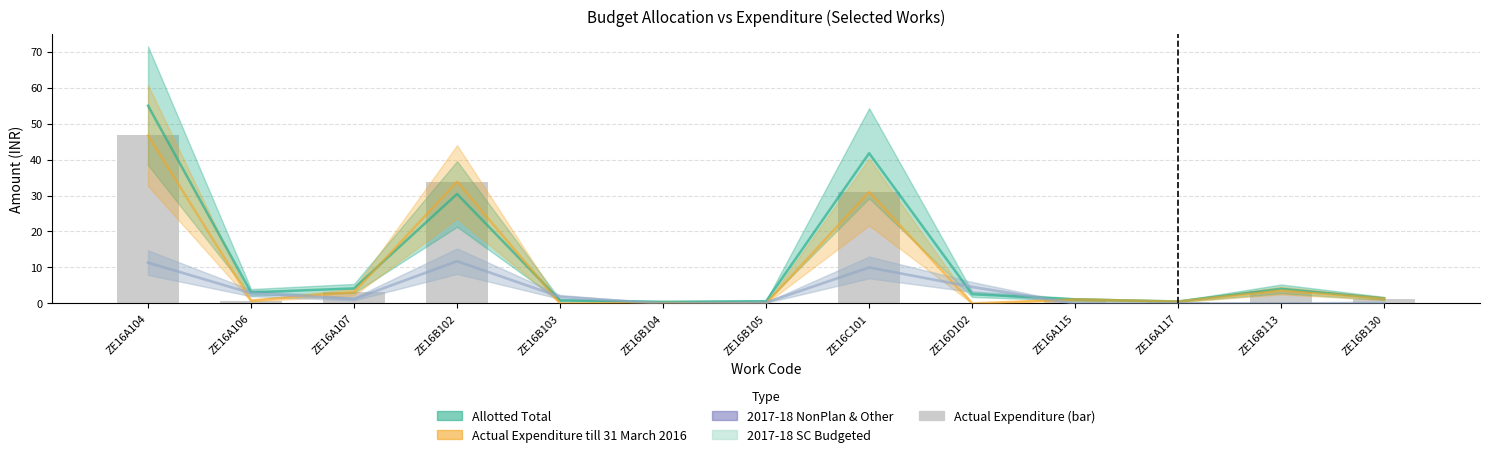

Reading right to left, extract all data points from this chart.

Allotted Total: 1.4	4.1	0.6	1.1	2.6	41.8	0.6	0.5	0.8	30.4	4.2	3.1	55.0
Actual Expenditure till 31 March 2016: 1.3	3.6	0.5	1.1	0.0	31.0	0.0	0.1	0.0	33.8	3.1	0.8	46.7
2017-18 NonPlan & Other: 0.1	0.0	0.0	0.0	4.6	10.0	0.2	0.0	1.8	11.7	1.2	2.9	11.3
2017-18 SC Budgeted: 0.1	0.0	0.0	0.0	4.6	10.0	0.2	0.0	1.8	11.7	1.2	2.9	11.3